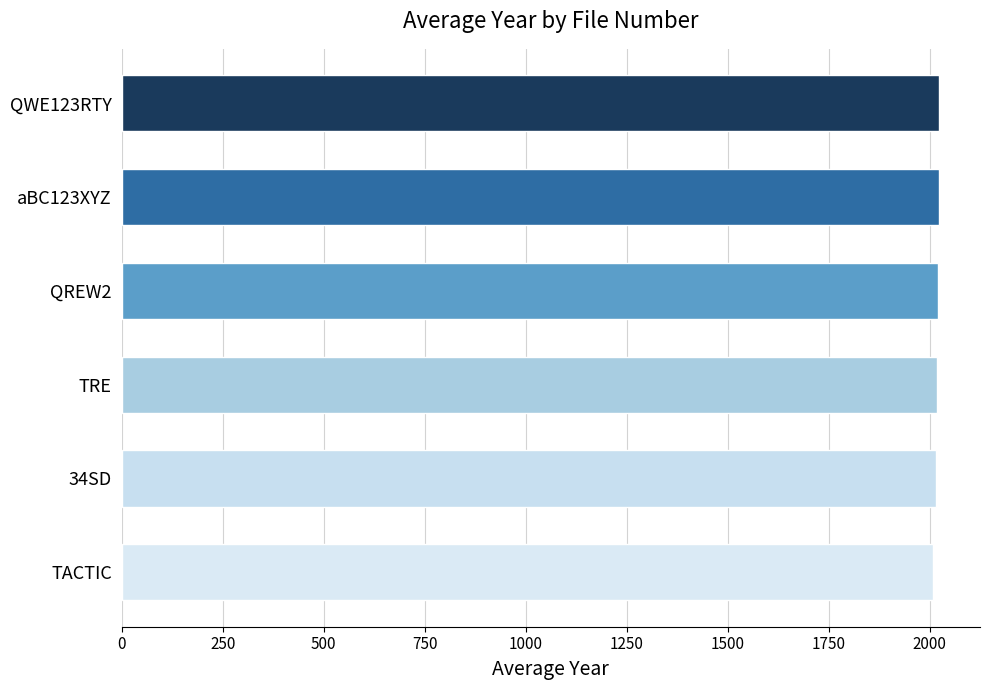

The chart shows a value of 2018.0 at TRE. True or false?

True